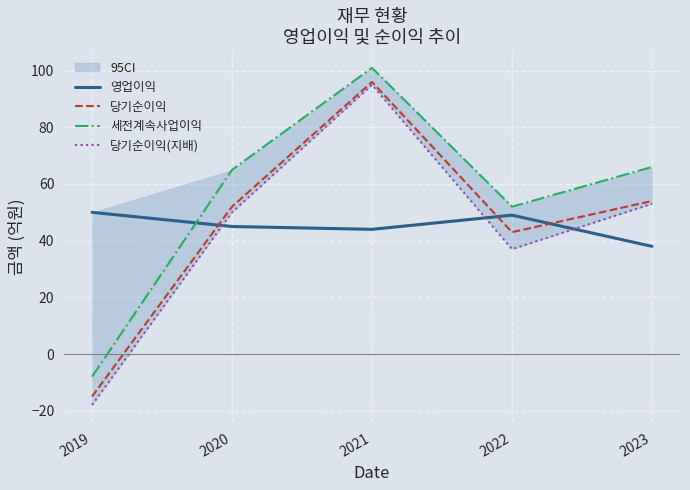

Which series has the largest total across all categories?

세전계속사업이익